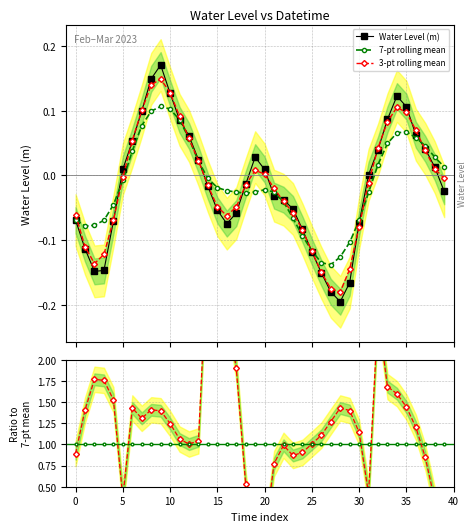

True or false: 3-pt rolling mean has more than 1 points higher than both neighbors.

True